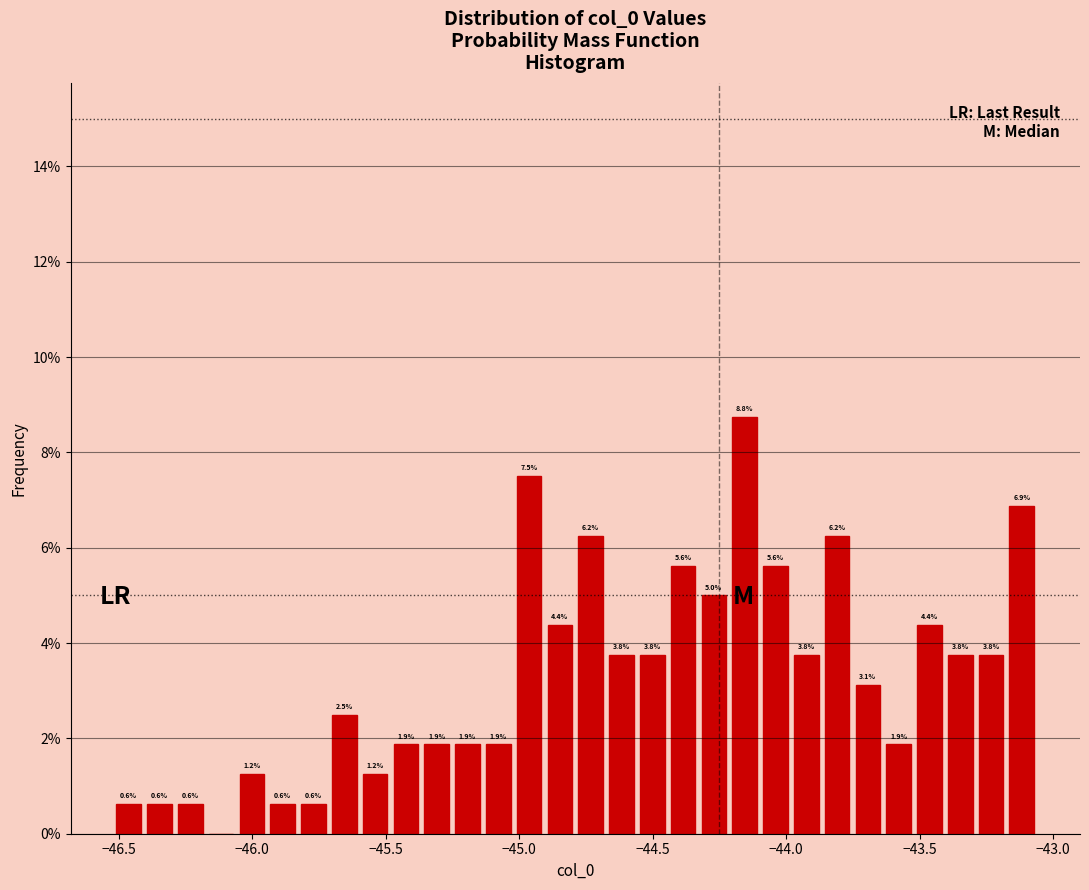

Read against the x-axis, roughly where is the centre of the tallest bar?

-44.15